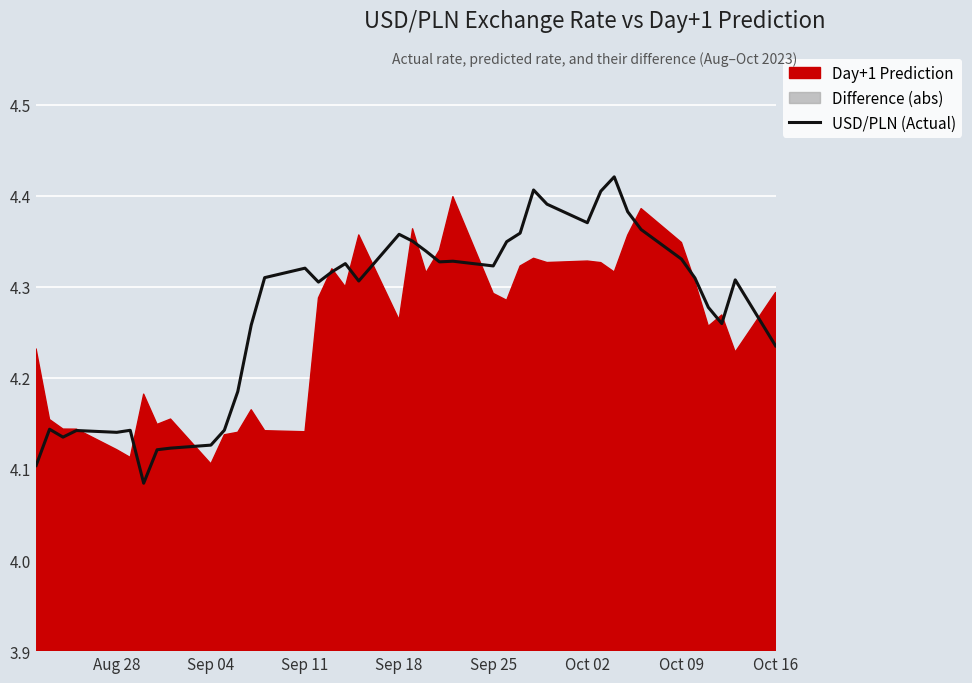

What is the average value?

4.3